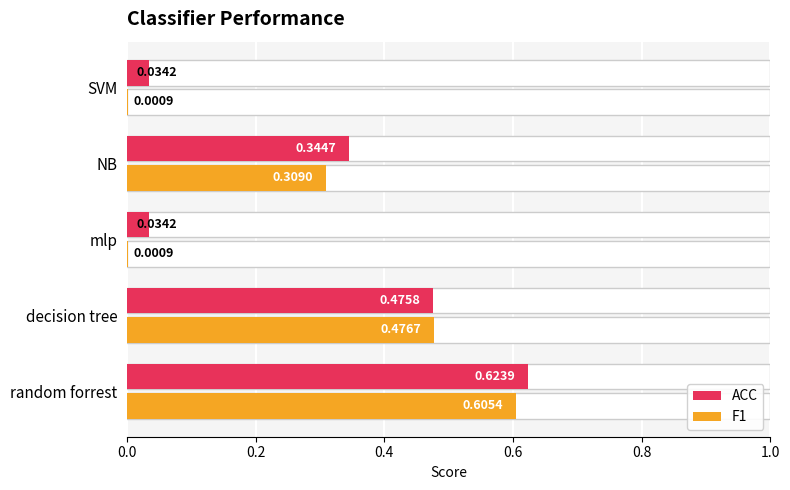

What are all the series names shown in the legend?

ACC, F1